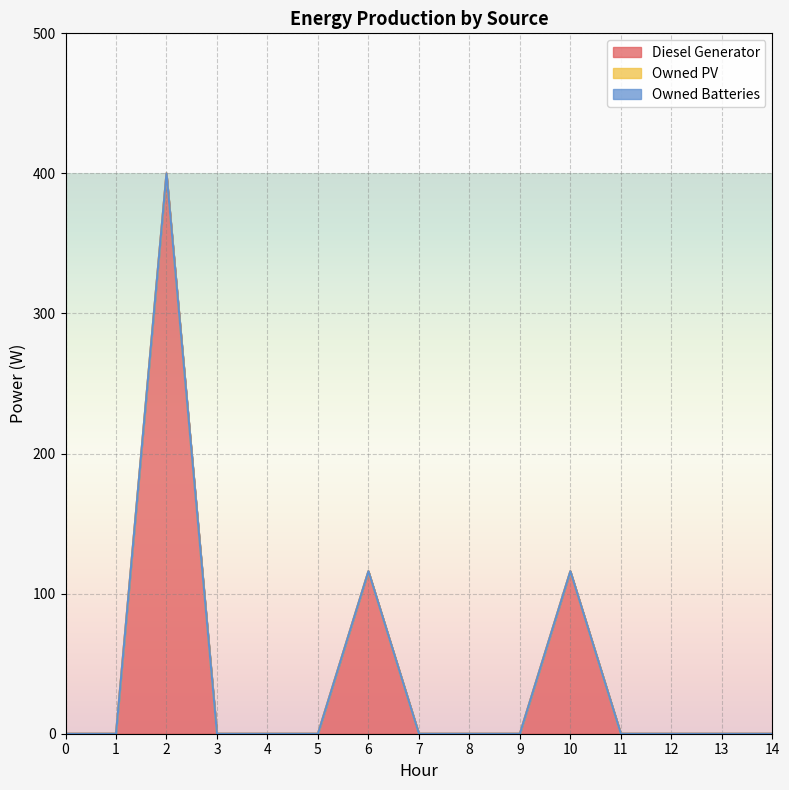

At how many categories does at least one series exceed 329?

1